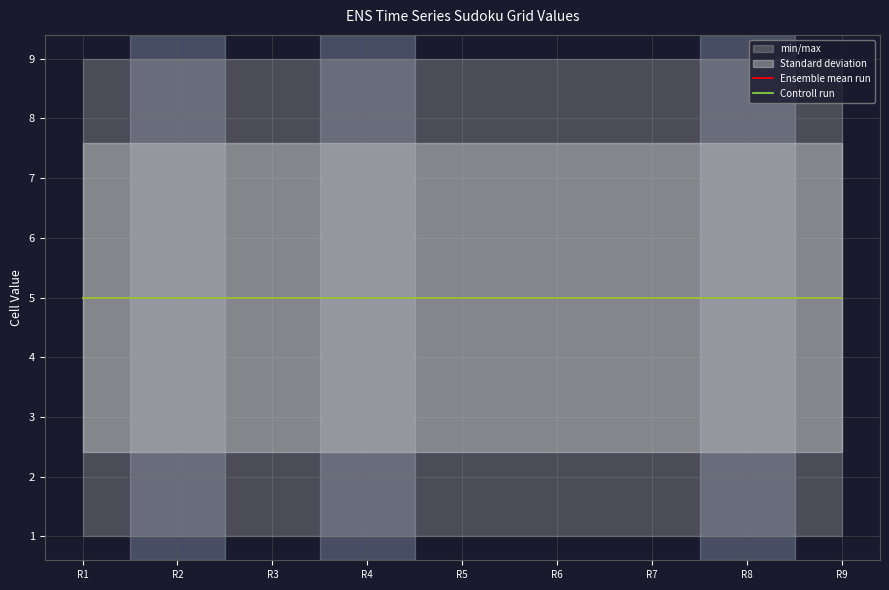

Which has a higher value, 5 or 4?

4